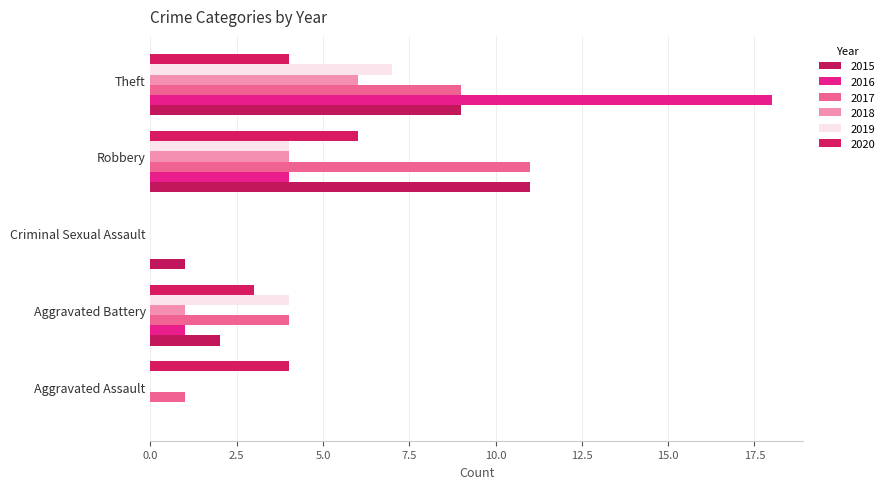

How many values in 2017 are above zero?

4